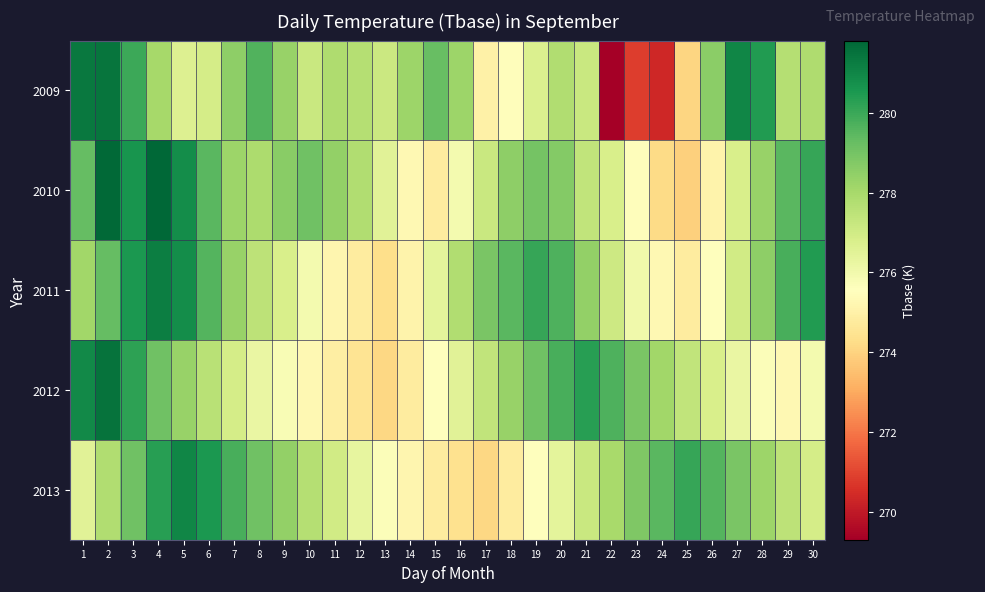

At which category does the chart reach its minimum across all series?

22